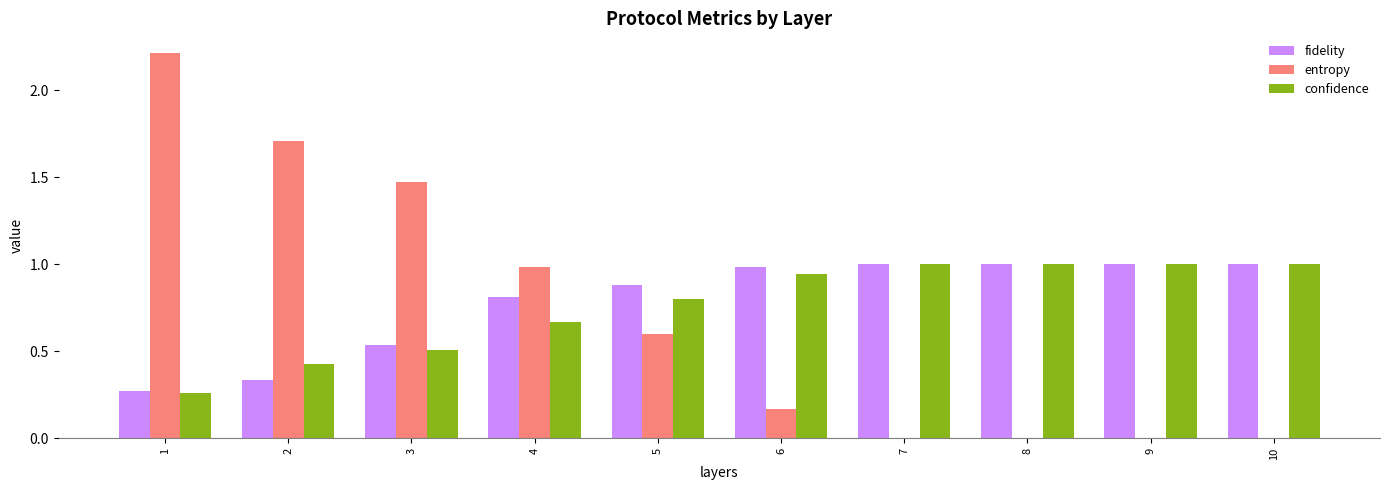

What is the sum of all confidence values?

7.6